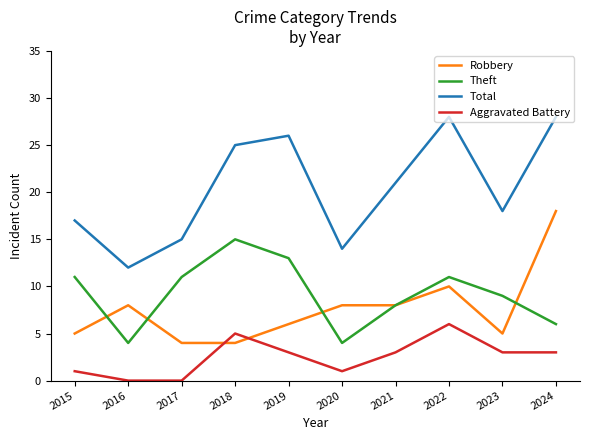

True or false: Theft and Aggravated Battery cross at least once.

False